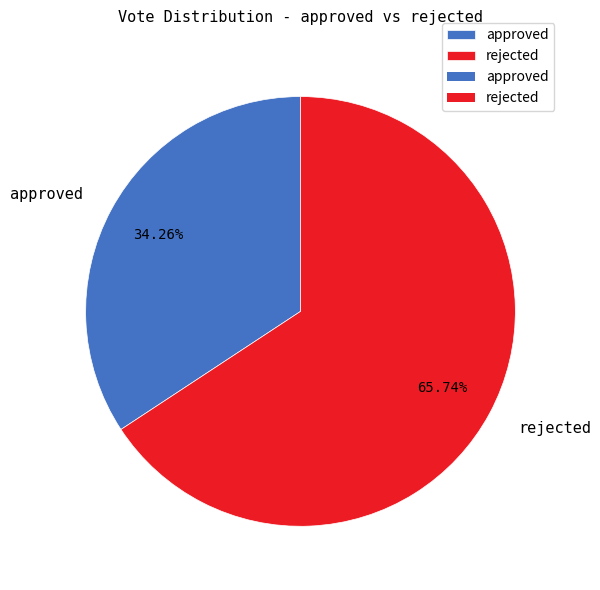

To the nearest percent, what is the difference between the approved and rejected slice percentages?

31%